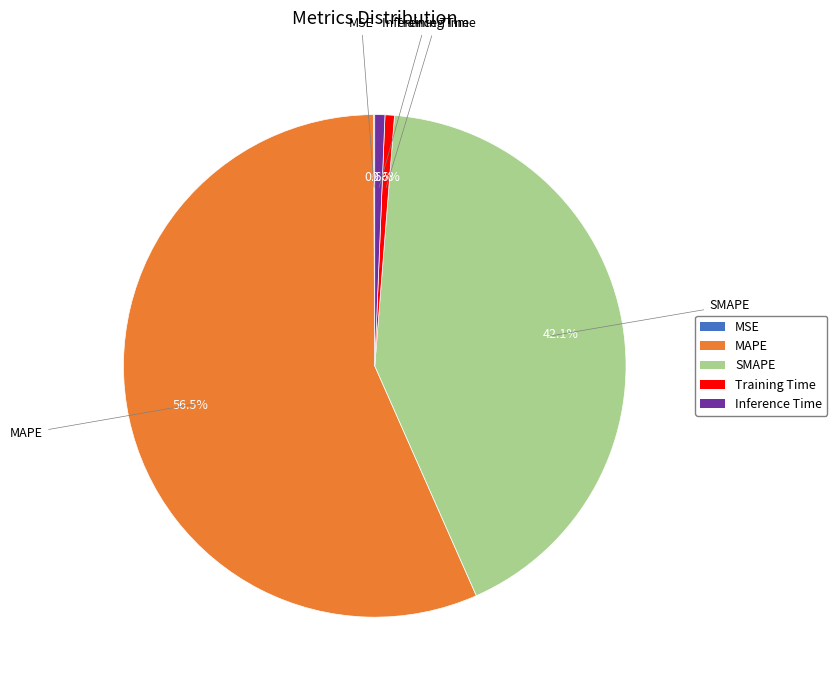

To the nearest percent, what portion does Training Time represent?

1%